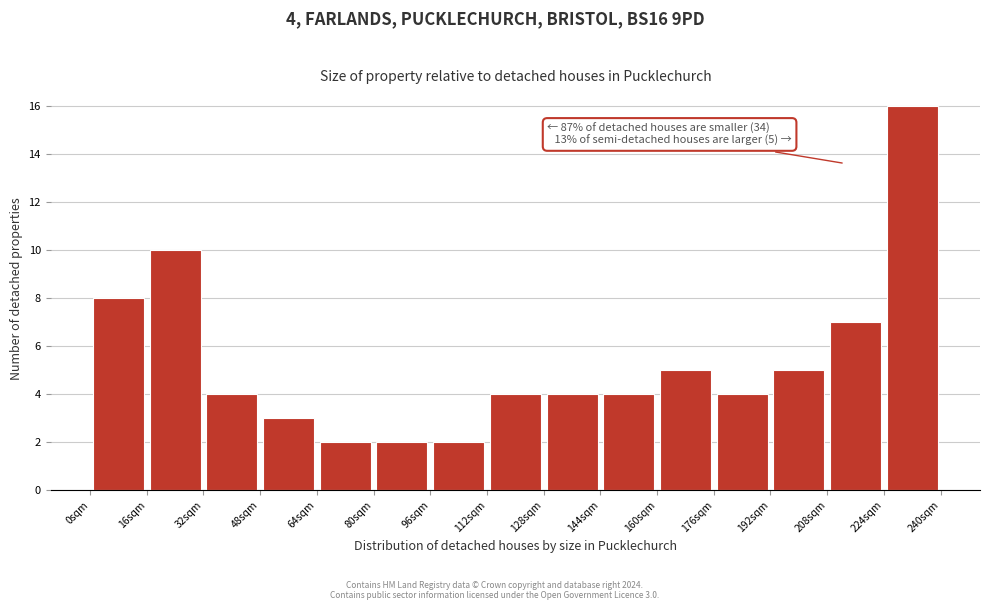

Over which range of the x-axis is the bar tallest?

224 to 240